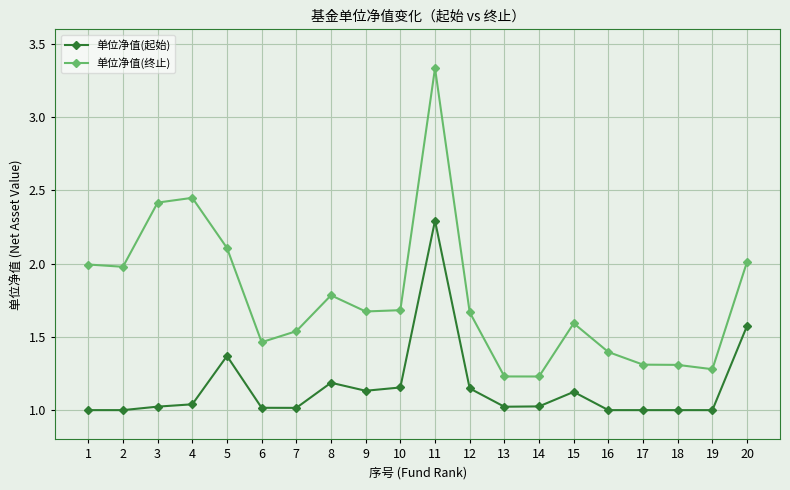

What is the sum of the 单位净值(终止) values at 11 and 17?

4.6